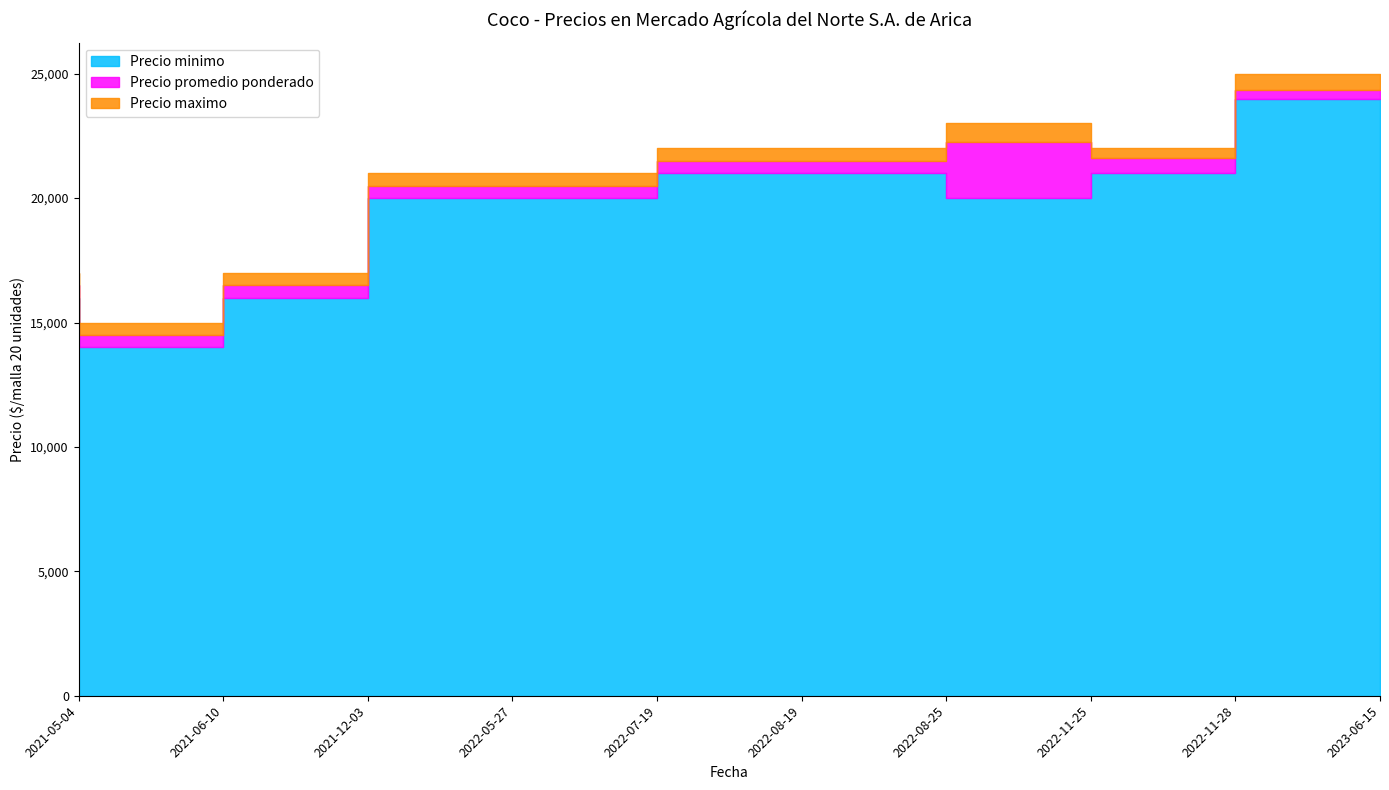

What is the highest value of the Precio minimo series?

24000